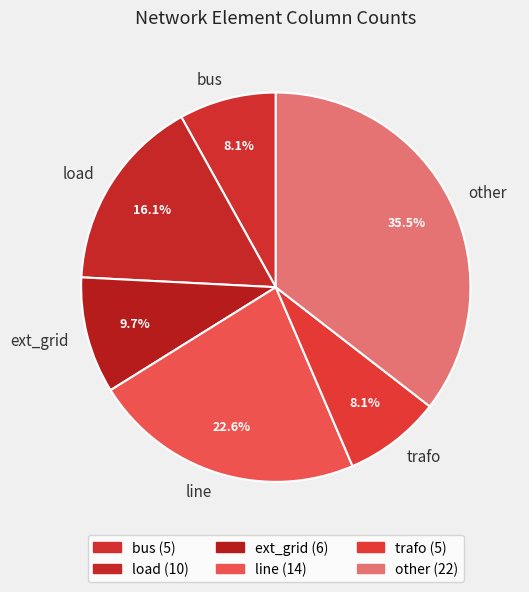

Combined, what portion of the pie is ext_grid and line?

32.3%